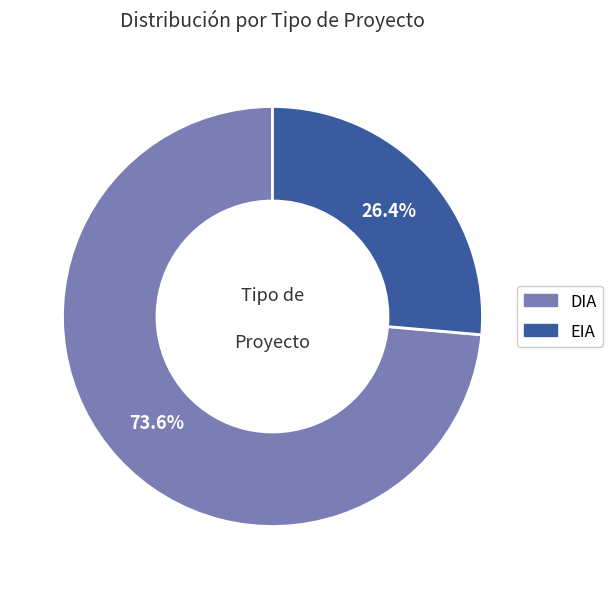

Which slice is the smallest?

EIA